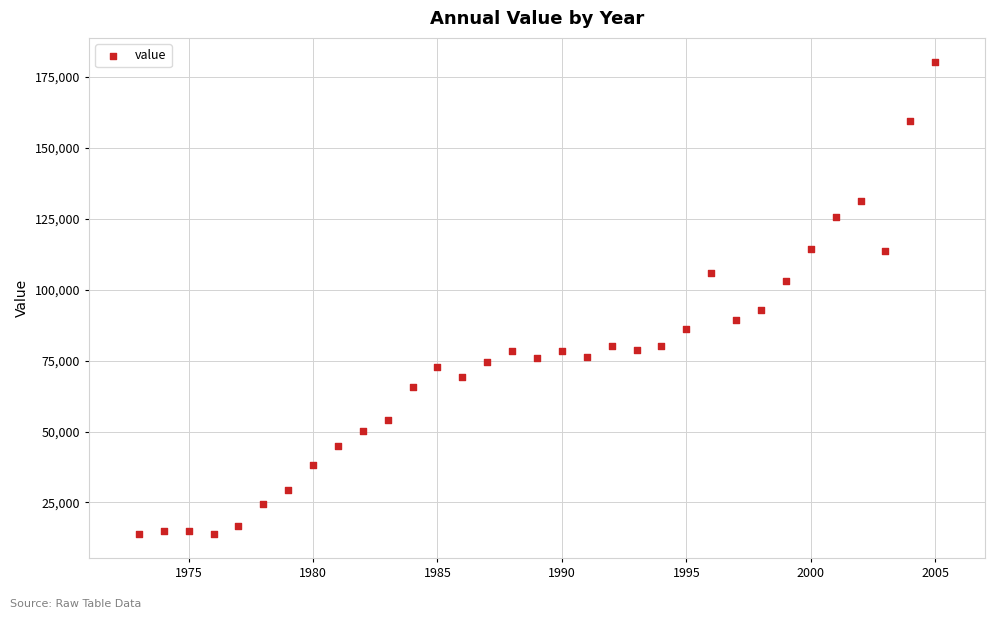

What is the range of X values (max minus min)?

32